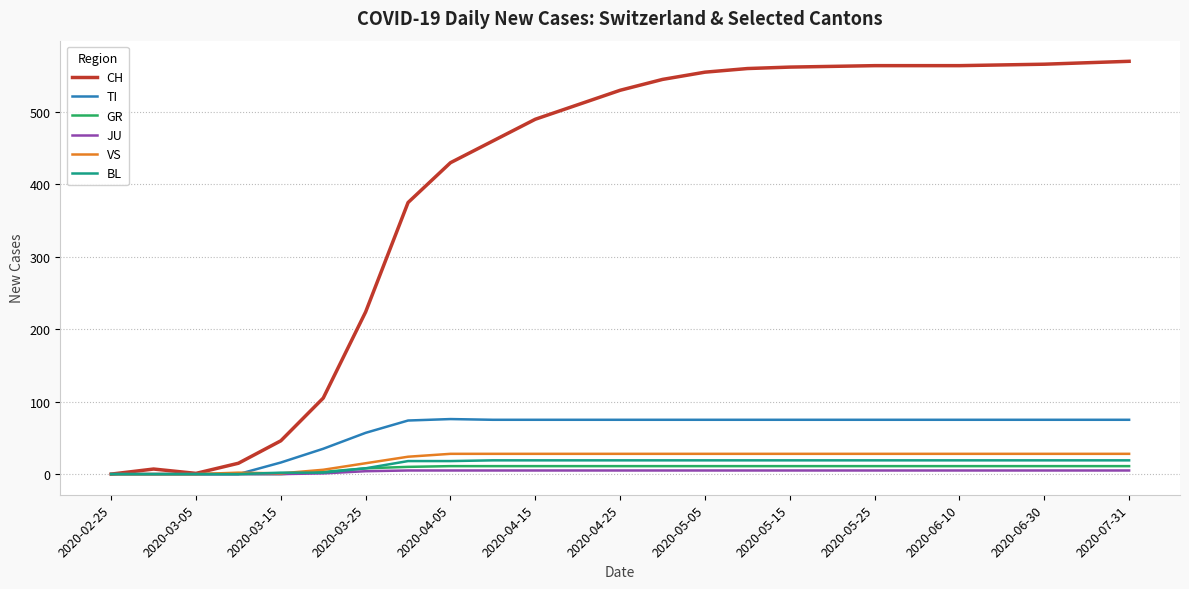

What is the difference between the second highest and second lowest values in the JU series?

5